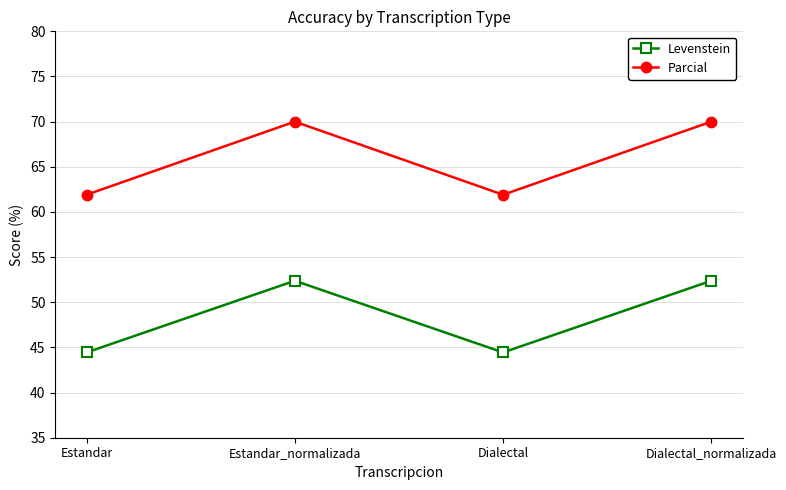

What is the total value across all series at Estandar?

106.3